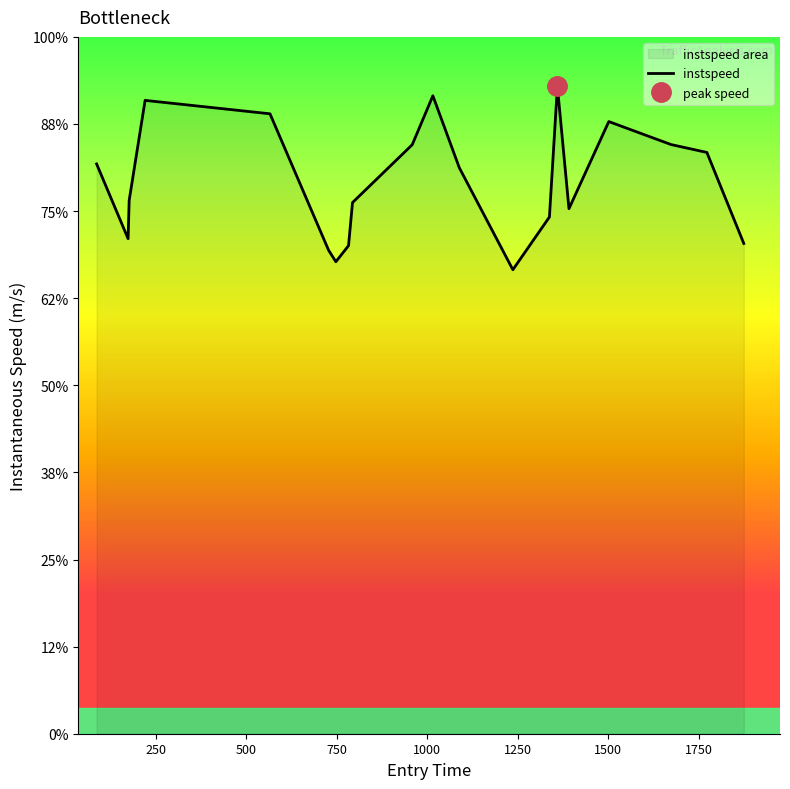

How many lines are shown in the chart?

1